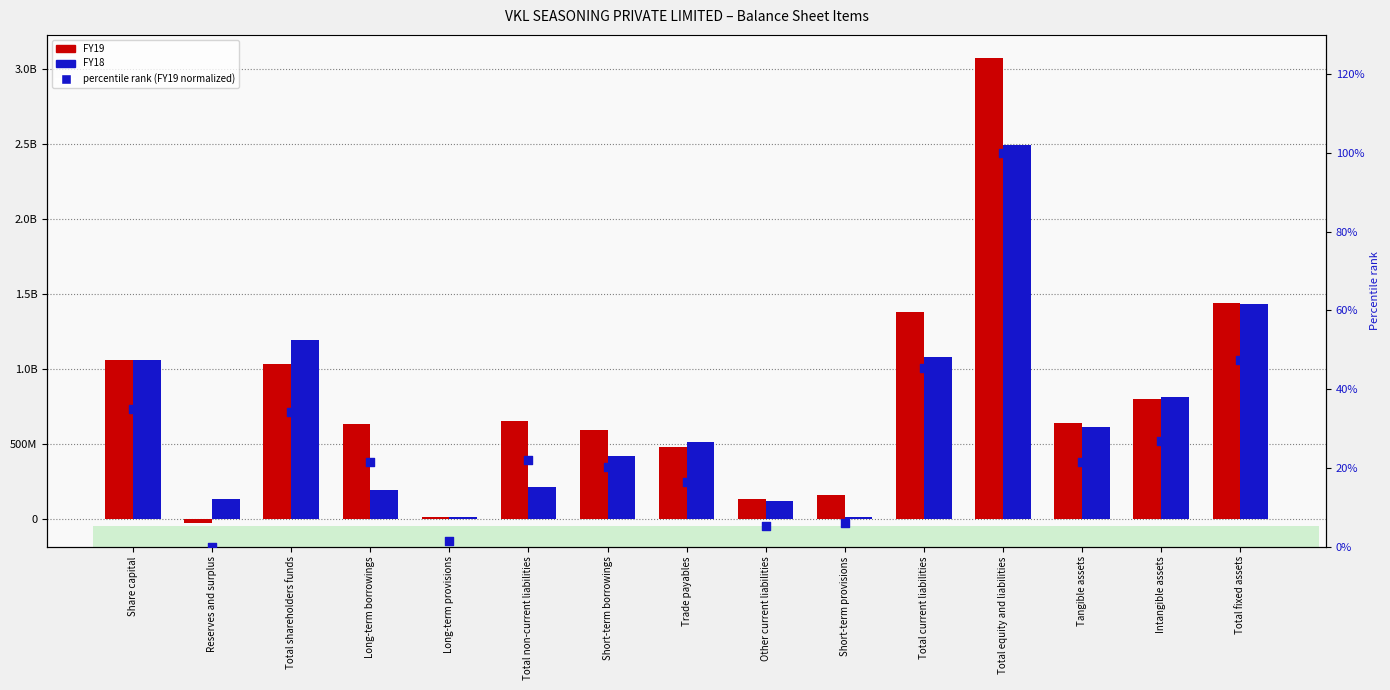

At how many categories does at least one series exceed 1229142593?

3